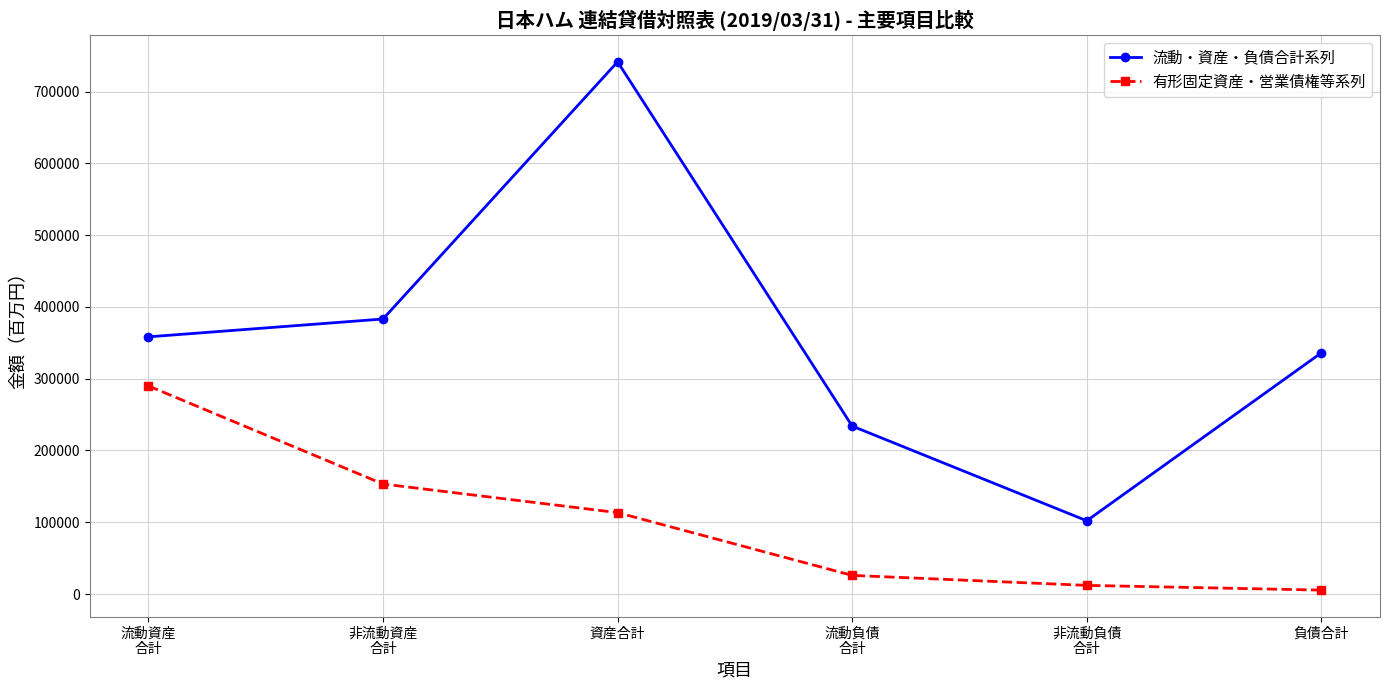

Rank the categories by 有形固定資産・営業債権等系列 value from lowest to highest.

負債合計, 非流動負債
合計, 流動負債
合計, 資産合計, 非流動資産
合計, 流動資産
合計